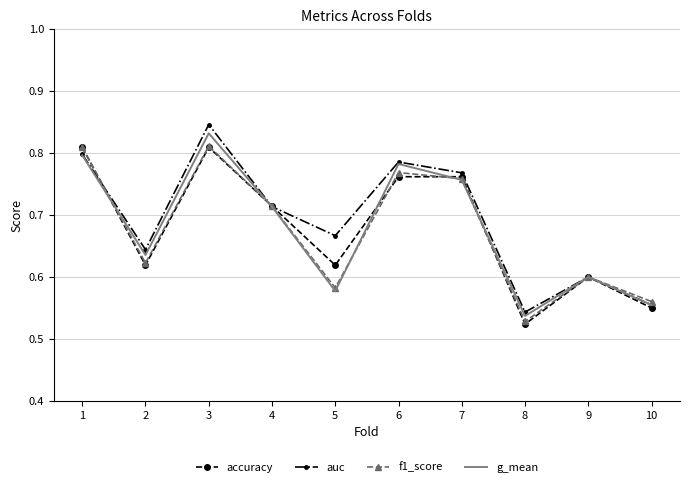

What is the total value across all series at 7?

3.0